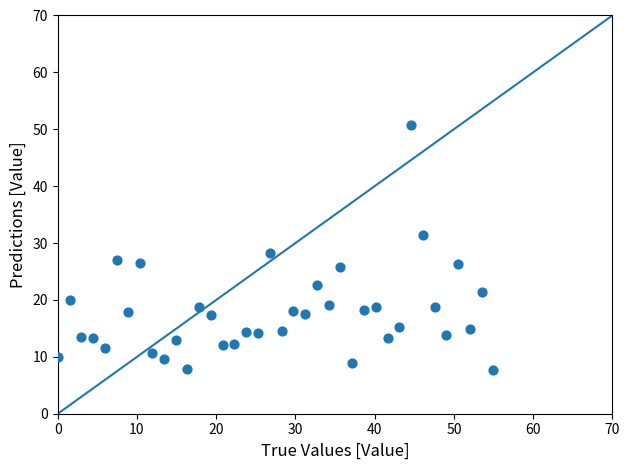

What is the range of Y values (max minus min)?

43.2